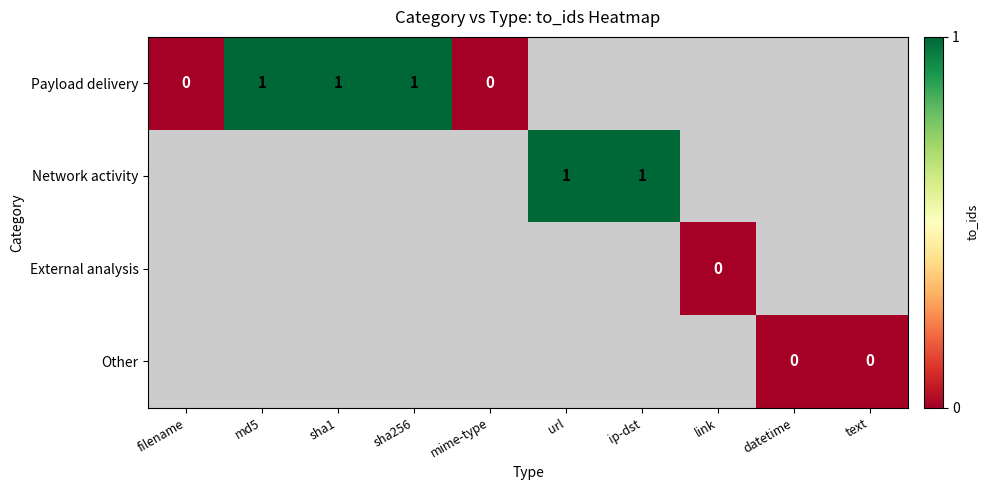

Between datetime and sha256, which is larger?

sha256